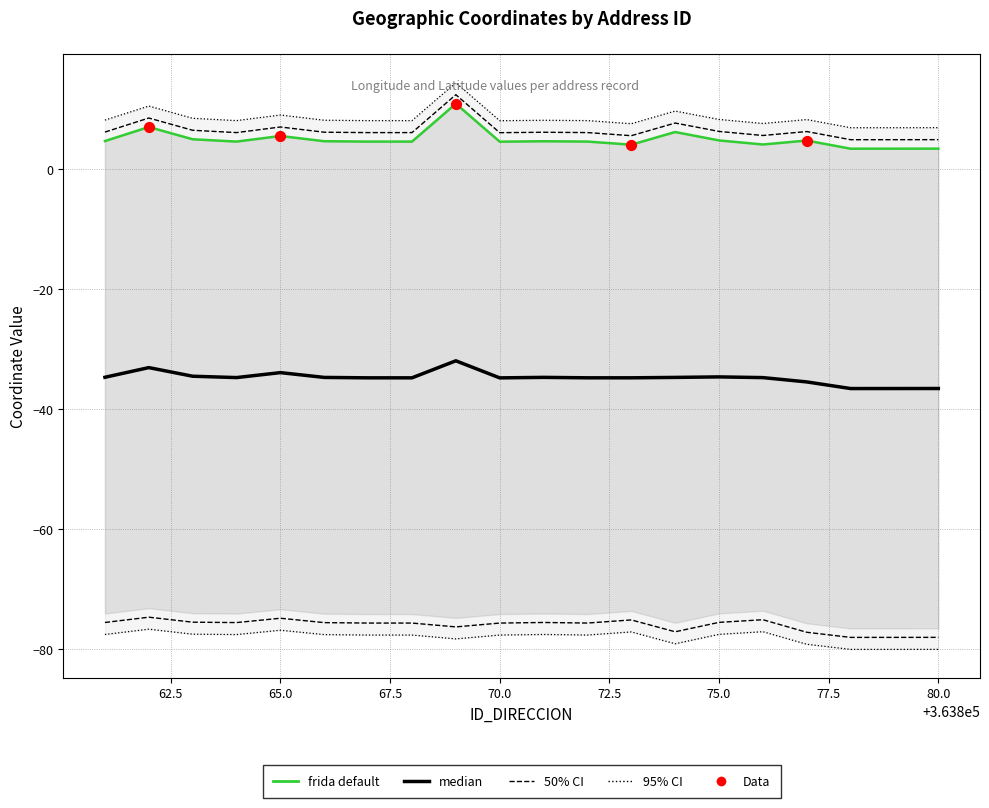

At how many categories does at least one series exceed -3?

20